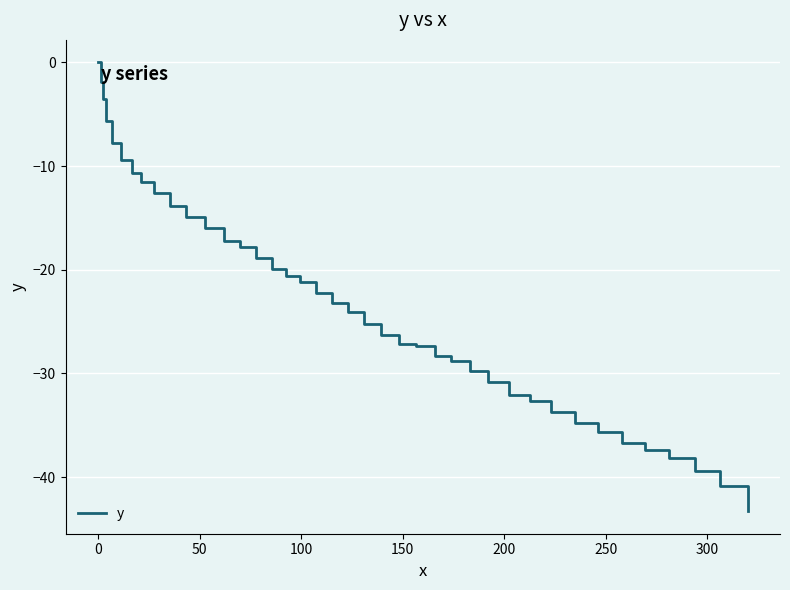

True or false: there are more than 2 points higher than both neighbors.

False